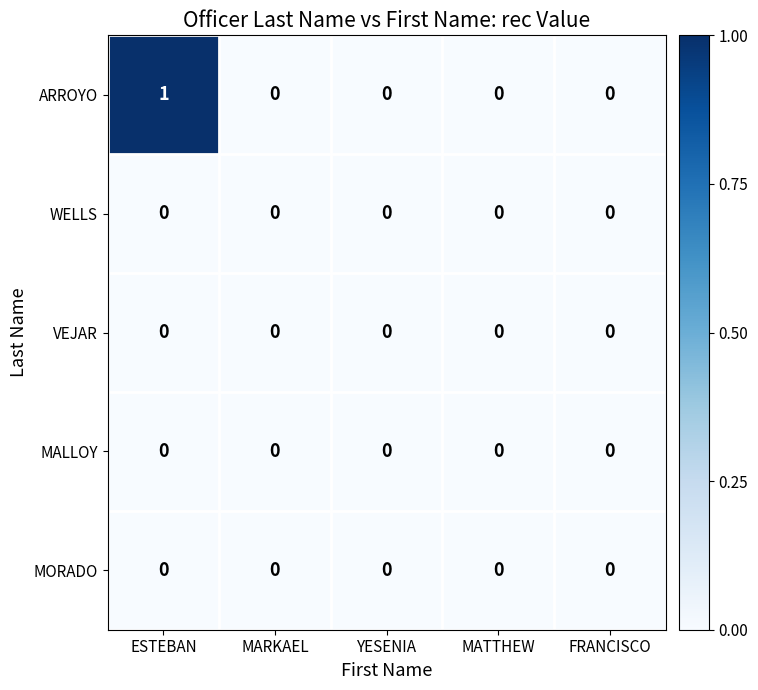

How many series are shown in this chart?

5